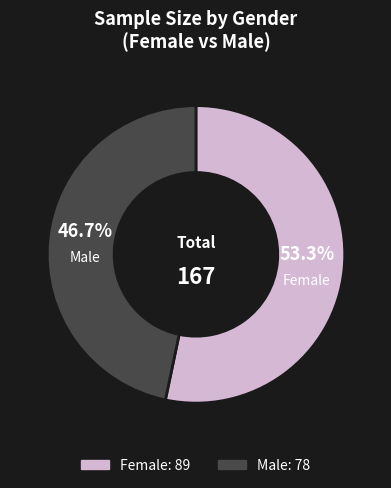

Does Male represent more than half of the total?

No